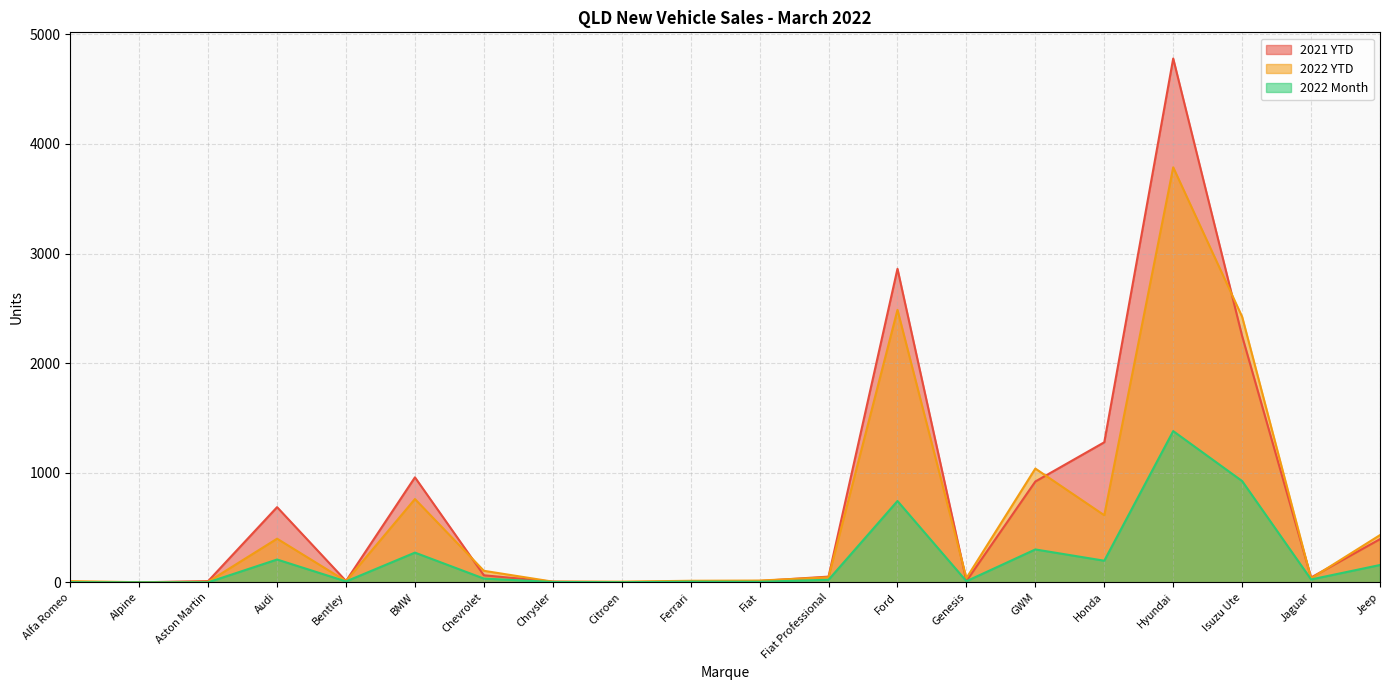

What position from the left is Alpine?

2